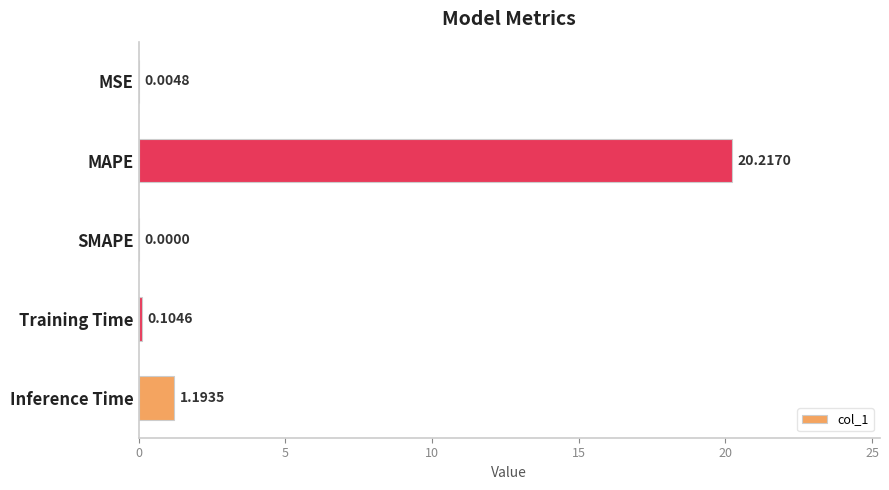

At which label is the value closest to 10?

Inference Time